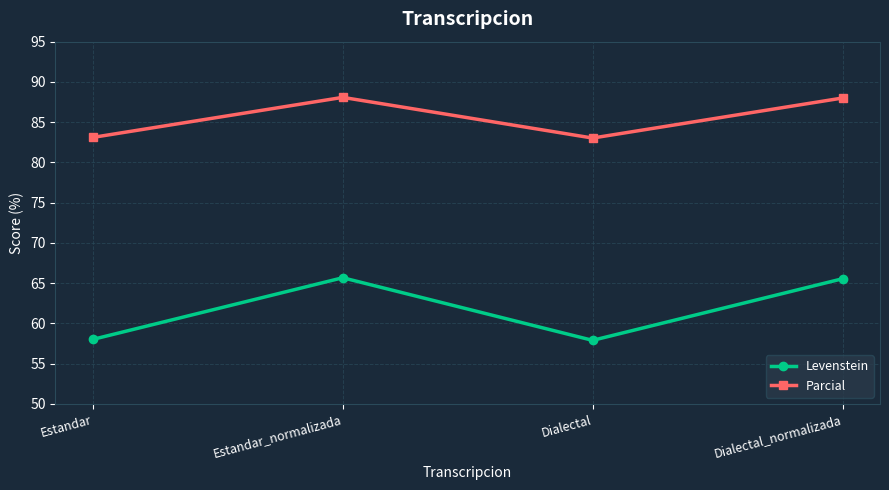

How many categories are shown in the chart?

4